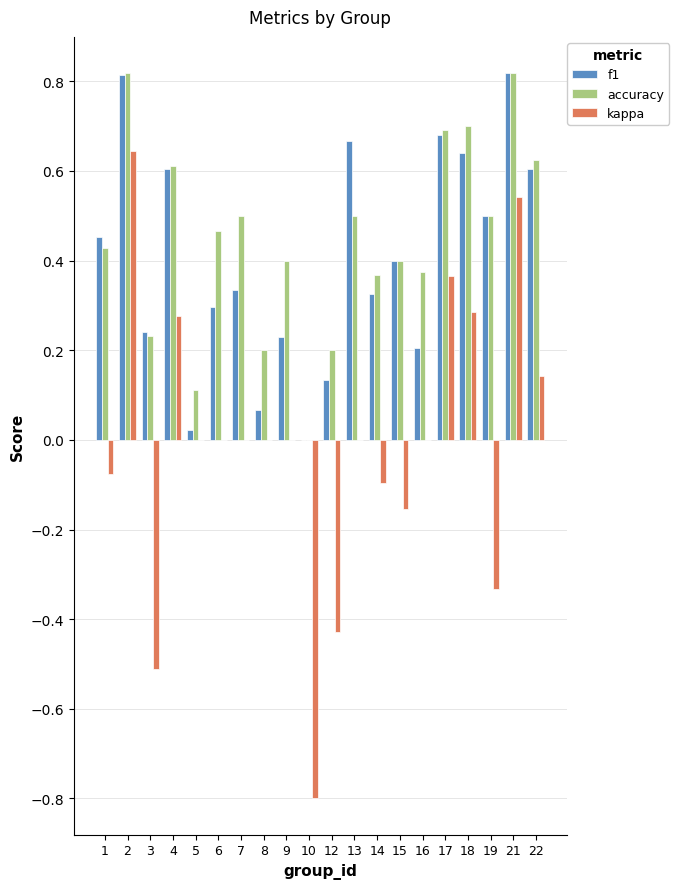

The kappa series shows 0.6 at 2. True or false?

True